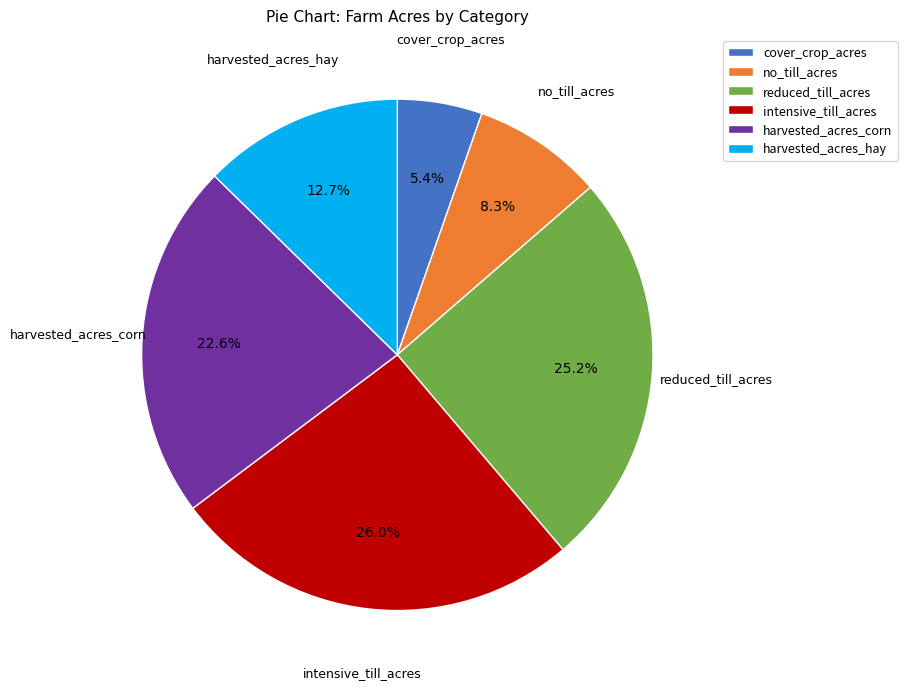

Approximately how many times larger is the value at intensive_till_acres compared to harvested_acres_corn?

1.2